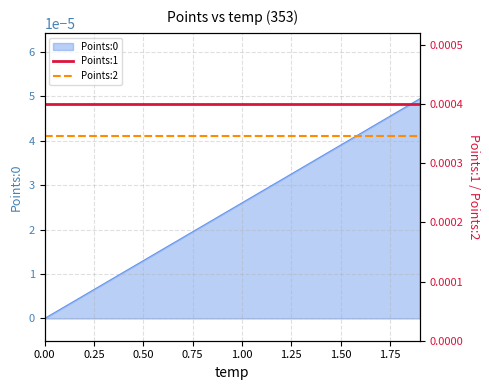

True or false: Points:2 has more than 0 points higher than both neighbors.

False